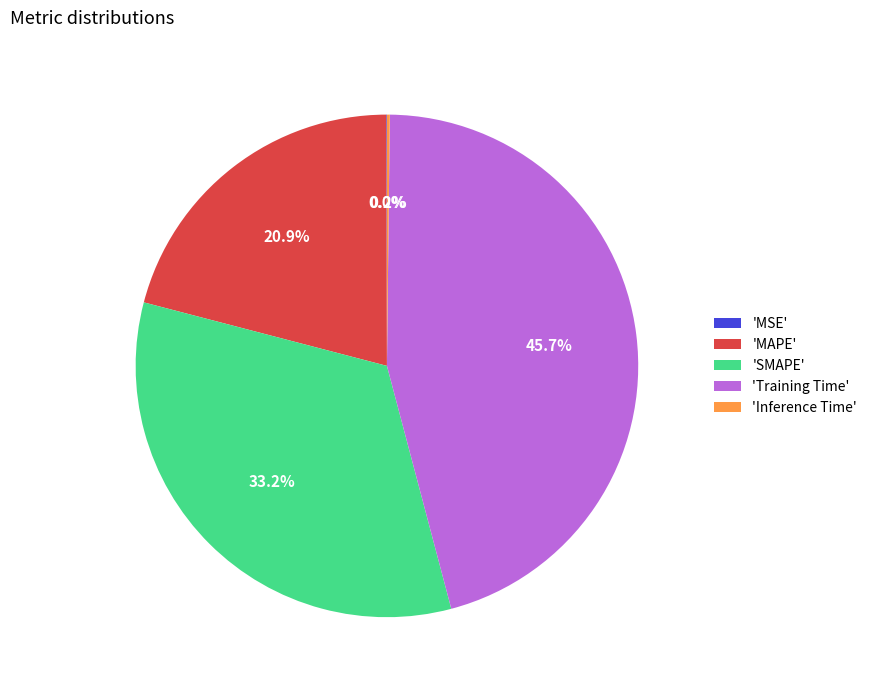

To the nearest percent, what is the difference between the largest and smallest slice percentages?

46%